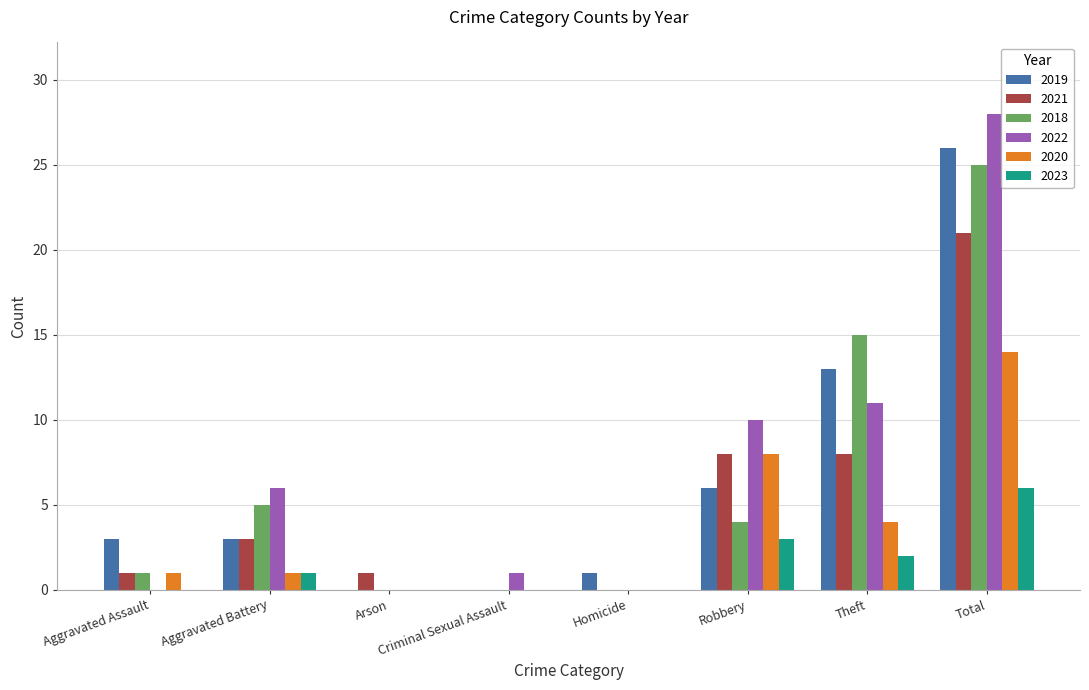

Between Arson and Total, which series saw the biggest shift?

2022